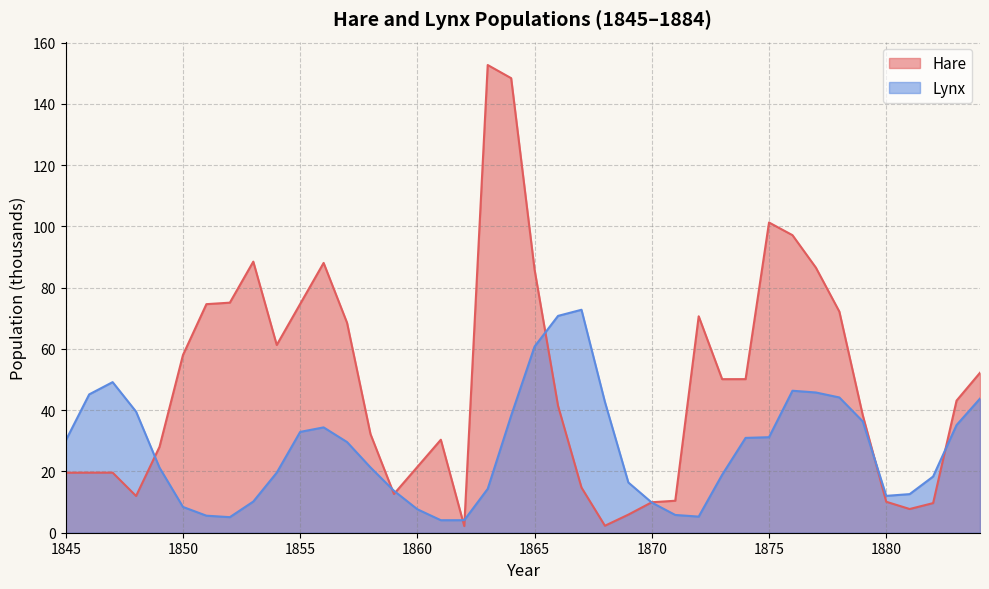

How many values in the Lynx series exceed 29?

20